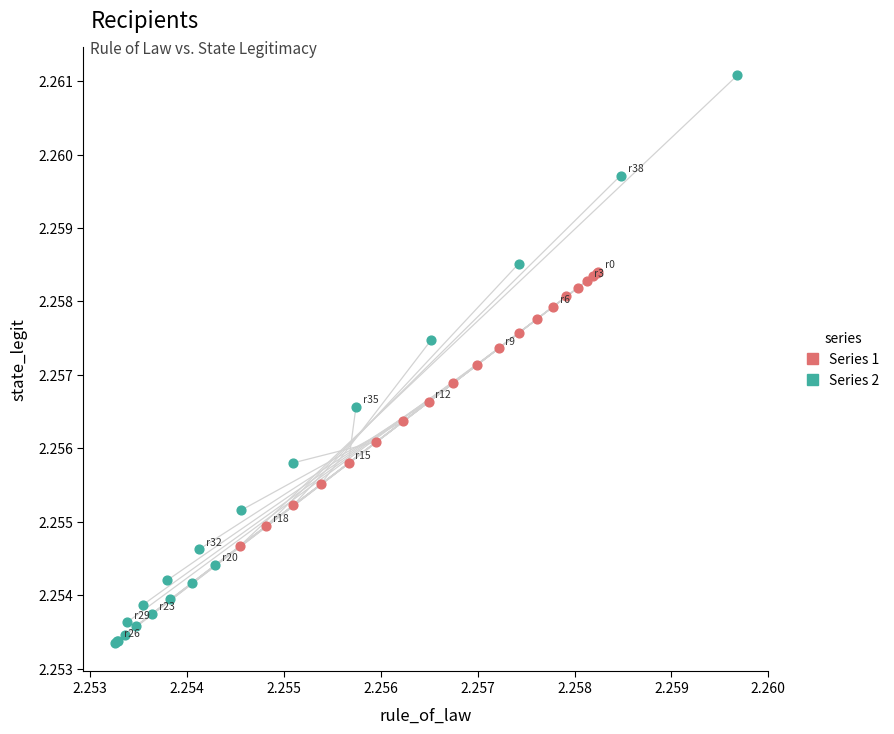

Which series reaches the maximum Y coordinate?

Series 2